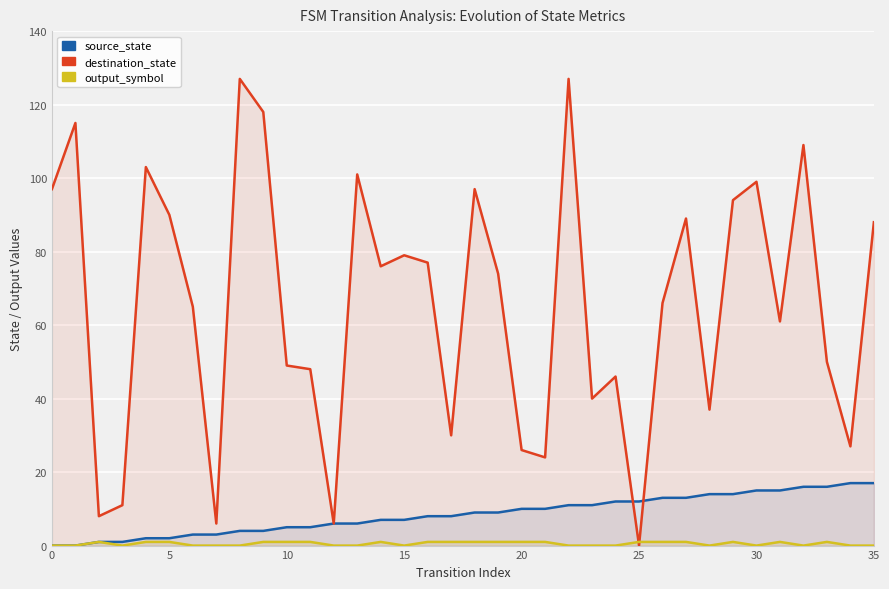

How many data points in source_state are above 9?

16